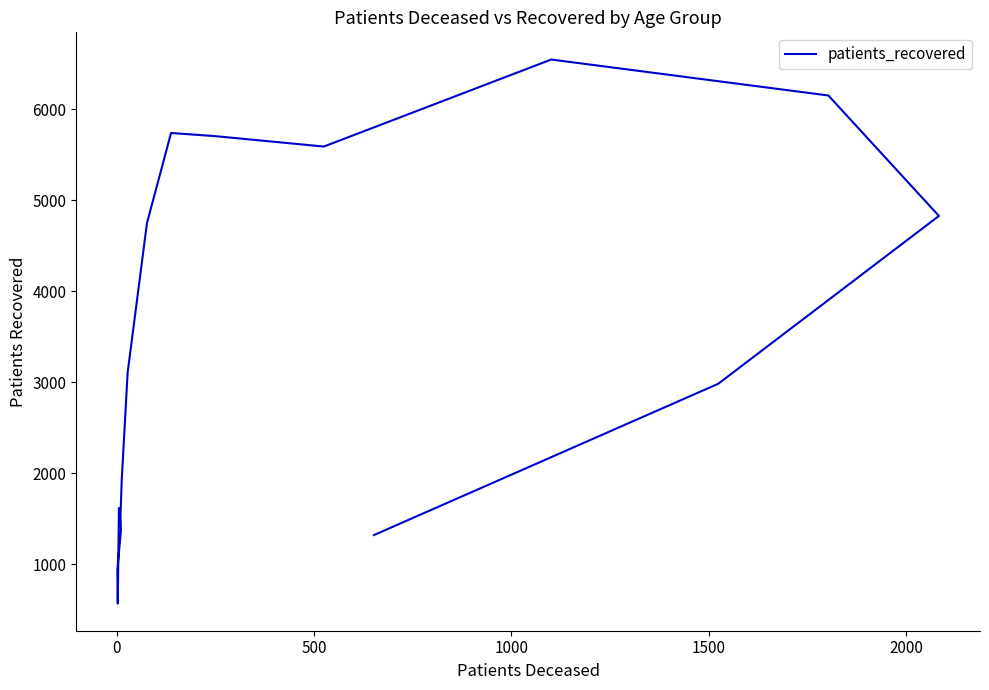

How many distinct data groups are displayed?

1